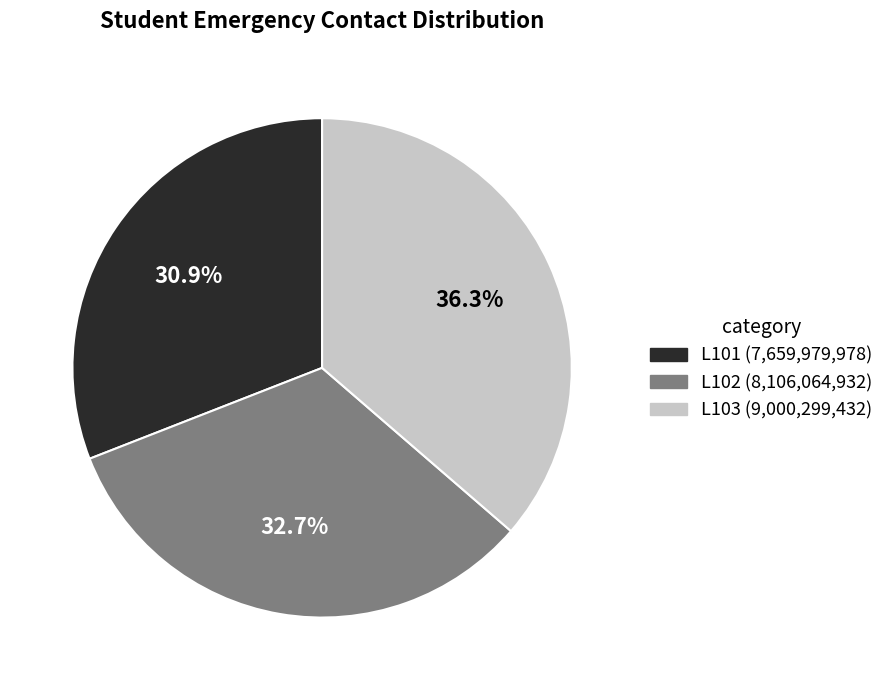

What is the largest slice in the pie chart?

L103